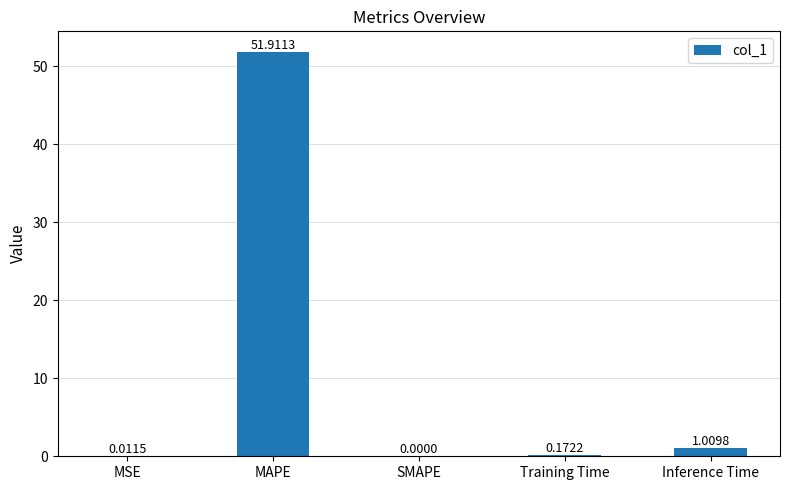

Are the bars grouped side by side (vs. stacked)?

No